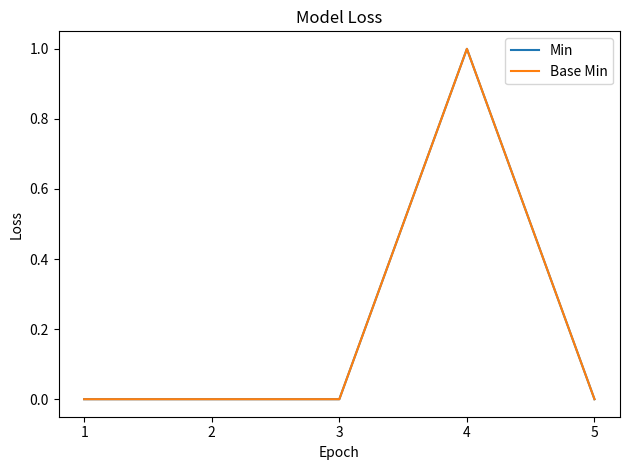

Does the chart display data point markers on the line(s)?

No